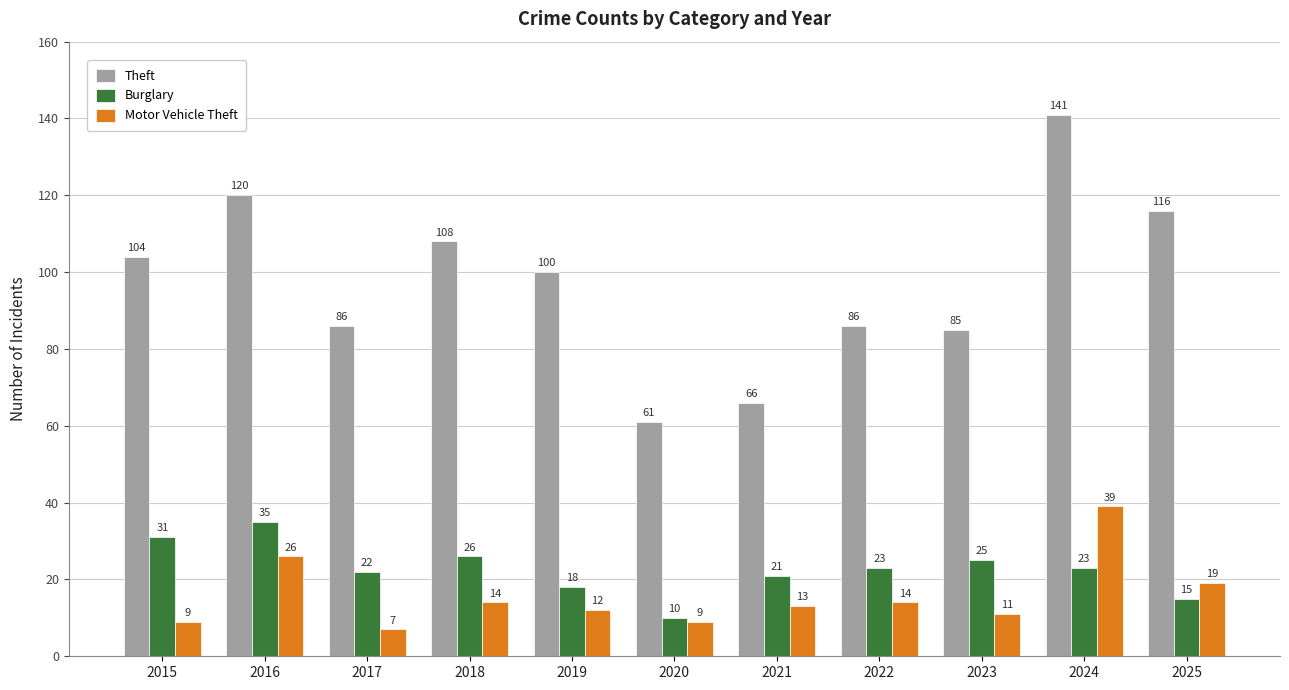

The value of Burglary at 2019 is 7. True or false?

False